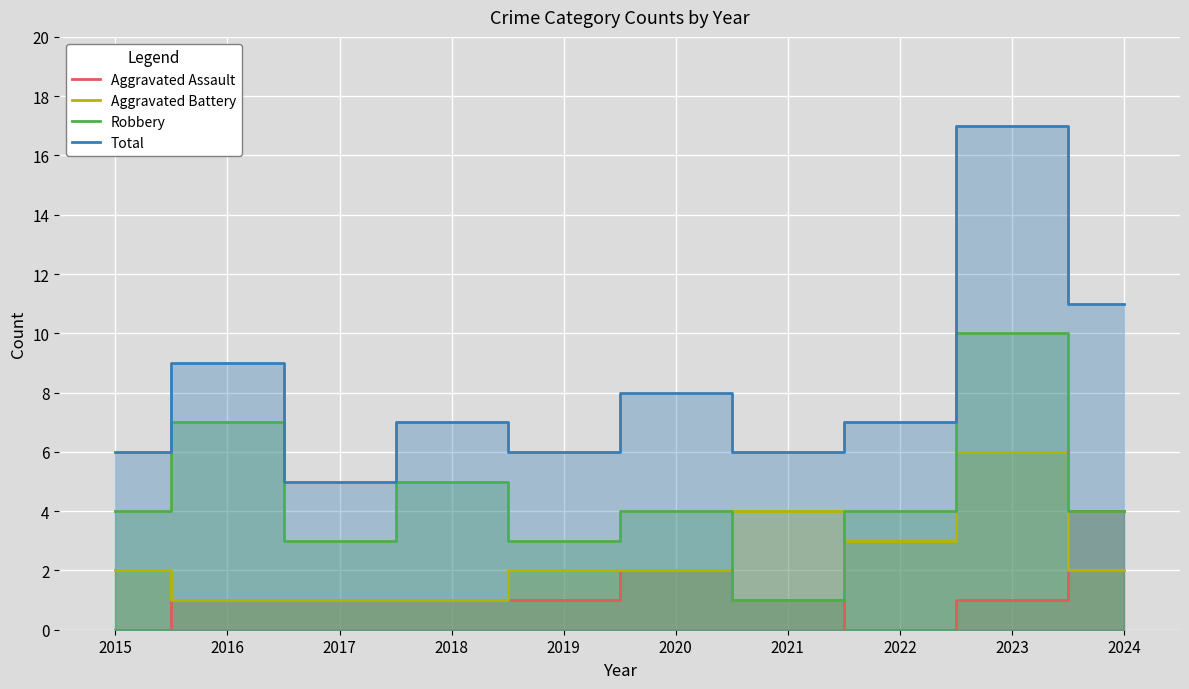

How many values in the Total series are below 7?

4